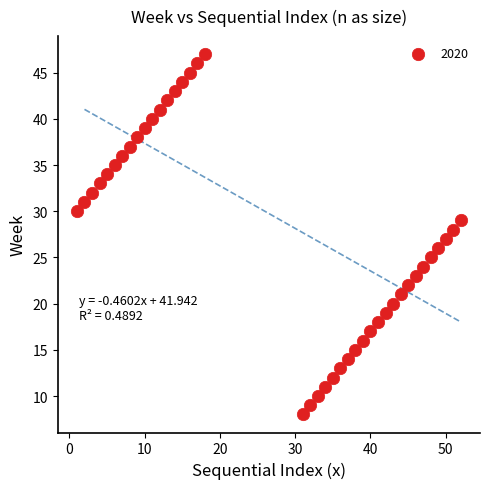

What is the range of X values (max minus min)?

51